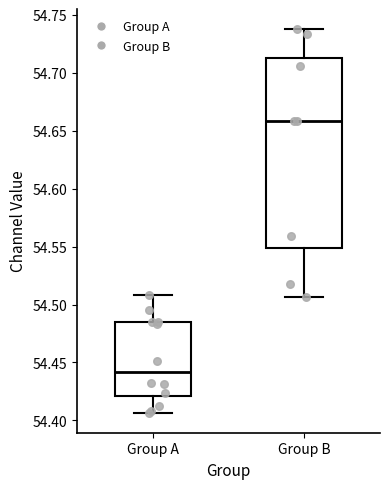

Where is the lower edge of the box for Group B on the y-axis? The values are not printed on the chart, so give them approximately, as read against the axis.

54.550